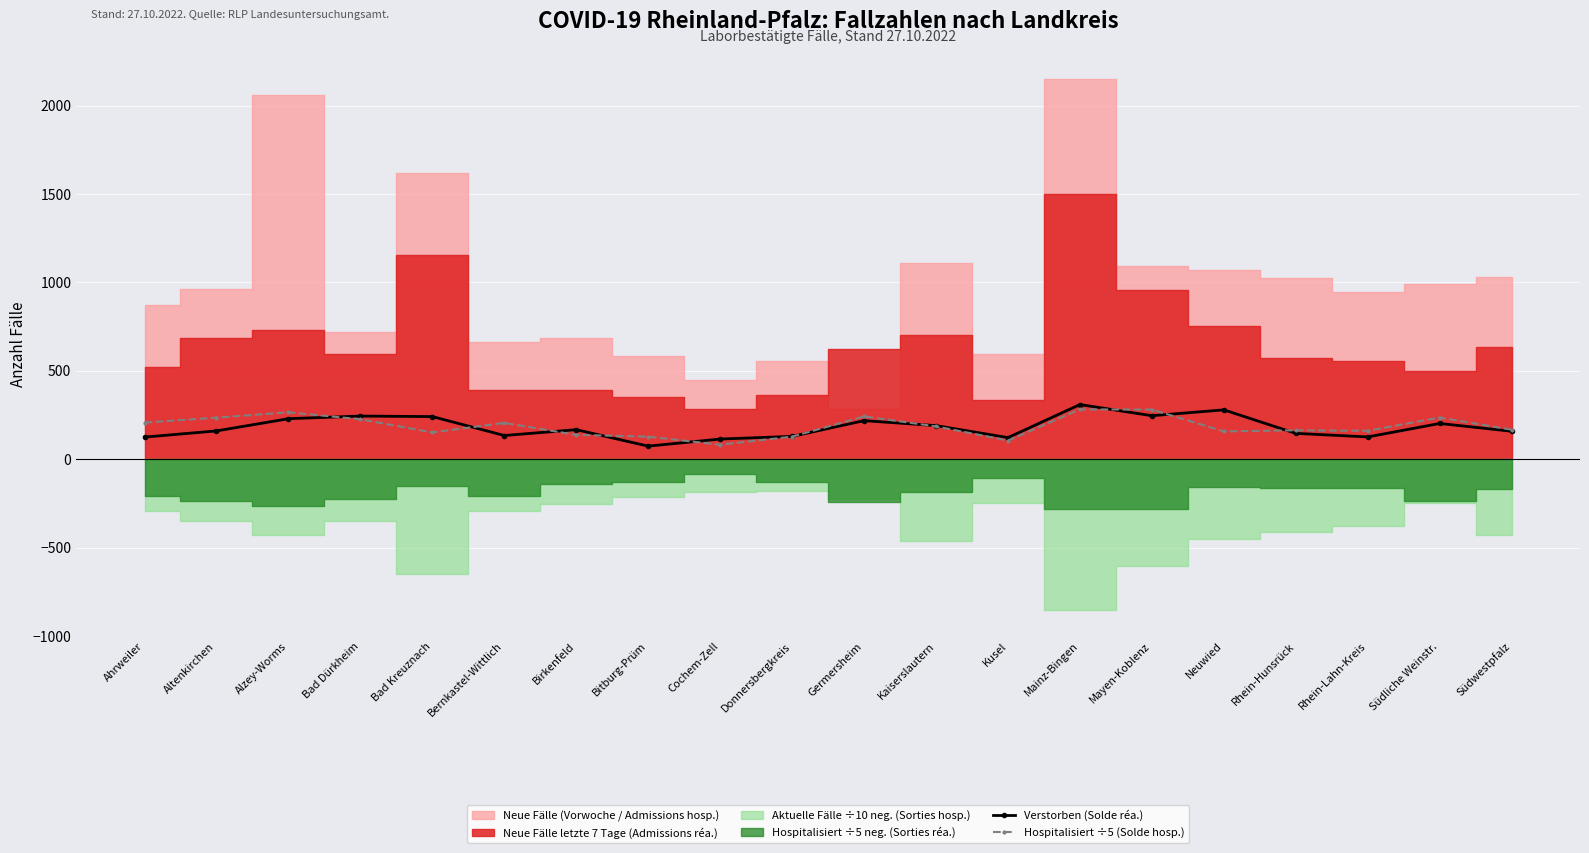

How many data points in Hospitalisiert ÷5 (Solde hosp.) are above 185?

10